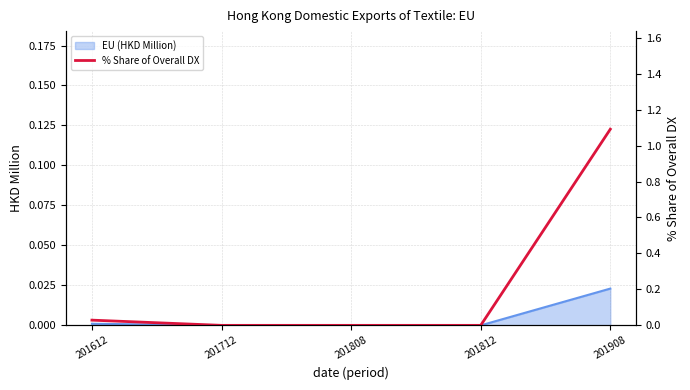

How many values are above zero?

2